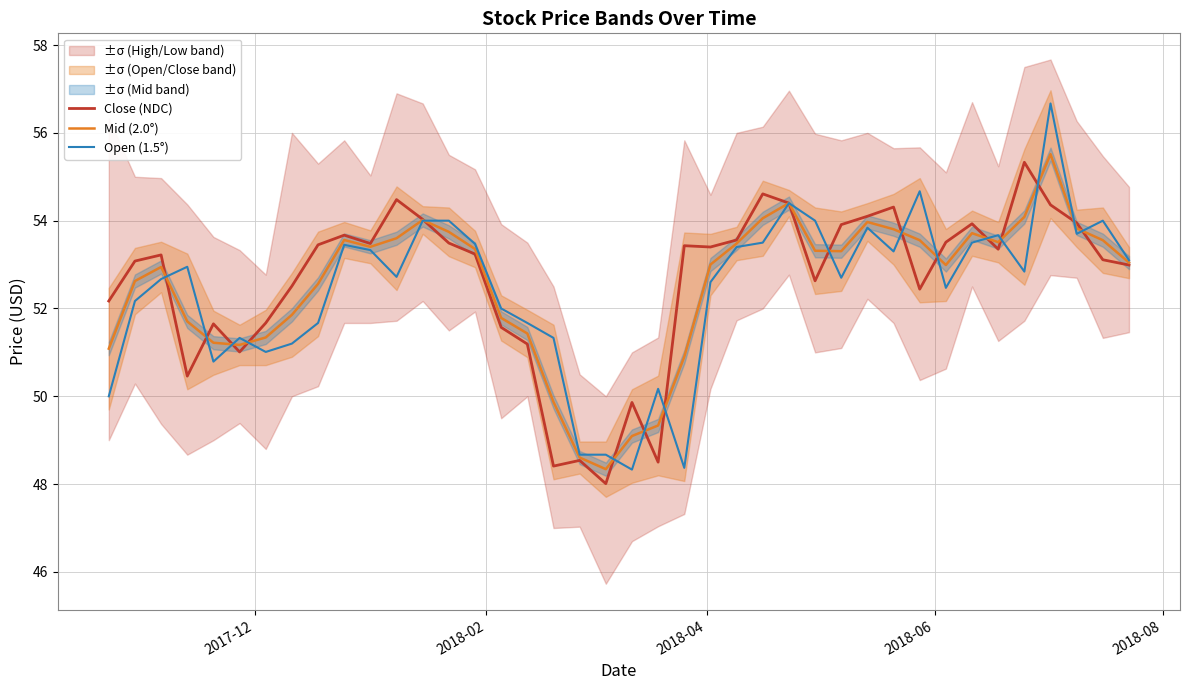

Is this an area chart (filled region under the line)?

No